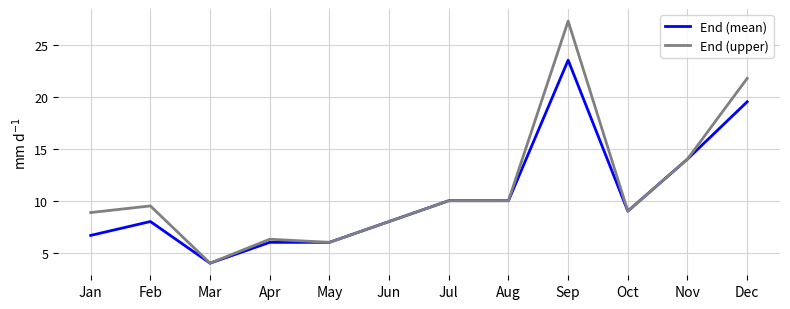

Rank the series by their maximum value, from lowest to highest.

End (mean), End (upper)